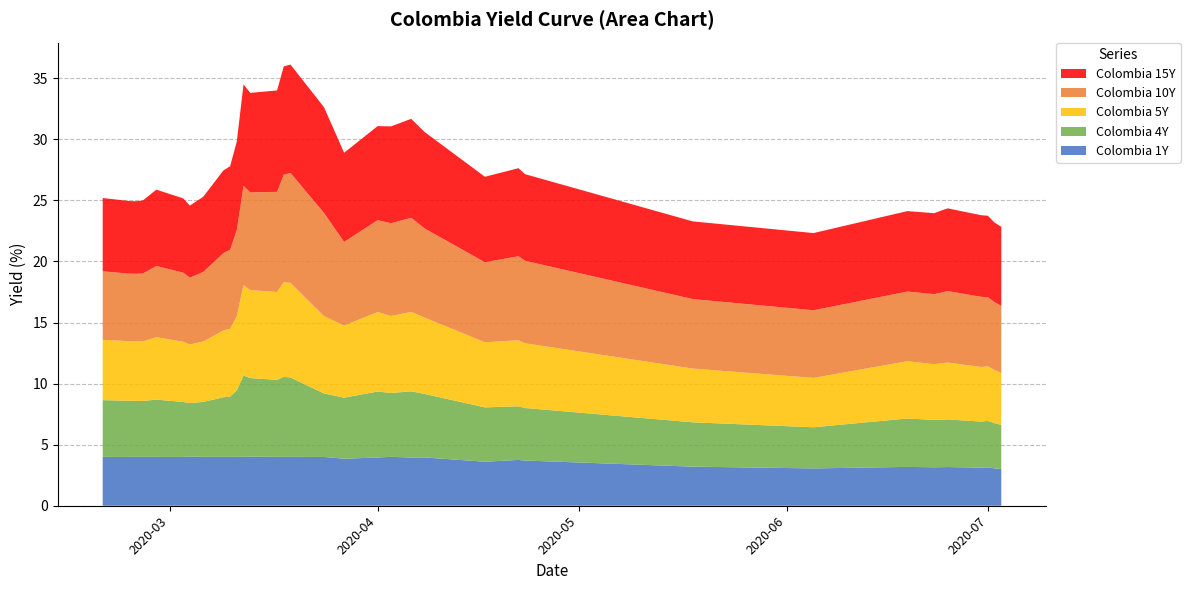

Reading left to right, extract all data points from this chart.

Colombia 1Y: 4.0	4.0	4.0	4.0	4.0	4.0	4.0	4.0	4.0	4.0	4.0	4.0	4.0	4.0	4.0	4.0	4.0	3.9	4.0	4.0	4.0	4.0	3.6	3.8	3.7	3.2	3.1	3.2	3.1	3.2	3.2	3.1	3.1	3.1	3.0
Colombia 4Y: 4.6	4.6	4.6	4.6	4.7	4.5	4.4	4.5	4.9	4.9	5.4	6.7	6.4	6.3	6.5	6.5	5.2	5.0	5.4	5.2	5.4	5.2	4.5	4.4	4.3	3.6	3.4	4.0	3.9	3.9	3.9	3.8	3.8	3.7	3.6
Colombia 5Y: 4.9	4.9	4.9	4.9	5.1	4.9	4.8	4.9	5.5	5.5	6.1	7.4	7.2	7.2	7.8	7.8	6.3	5.9	6.5	6.3	6.5	6.2	5.3	5.4	5.3	4.4	4.0	4.7	4.6	4.6	4.7	4.5	4.5	4.4	4.2
Colombia 10Y: 5.6	5.5	5.5	5.6	5.8	5.7	5.5	5.7	6.3	6.5	7.1	8.1	8.0	8.2	8.8	9.0	8.4	6.8	7.5	7.6	7.7	7.3	6.6	6.9	6.8	5.7	5.5	5.7	5.7	5.8	5.9	5.7	5.7	5.5	5.5
Colombia 15Y: 6.0	5.9	5.9	6.0	6.2	6.1	5.9	6.2	6.8	6.8	7.2	8.3	8.2	8.3	8.9	8.9	8.7	7.3	7.7	7.9	8.1	7.9	7.0	7.2	7.1	6.4	6.3	6.6	6.6	6.7	6.8	6.7	6.7	6.5	6.5